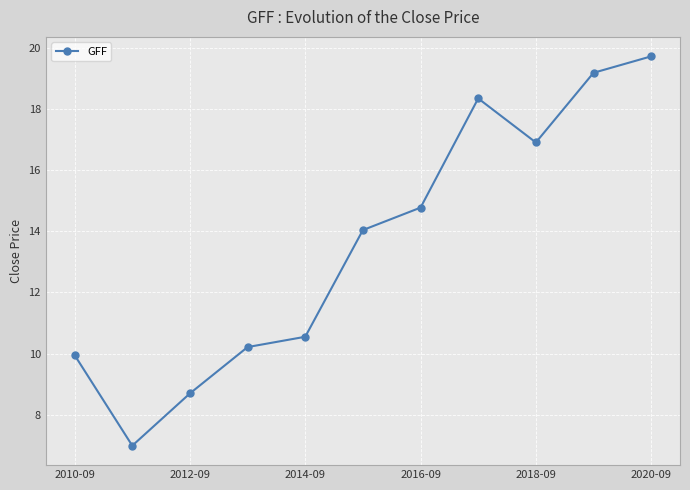

How many interior local peaks (higher than both neighbors) does the data have?

1